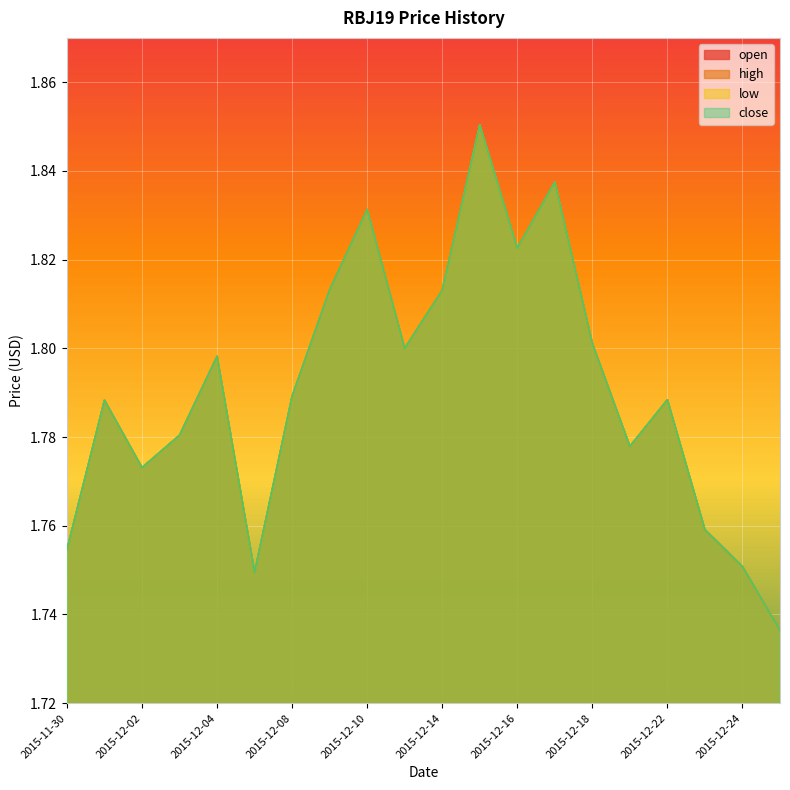

Is it true that close equals 3.0 at 2015-12-04?

False